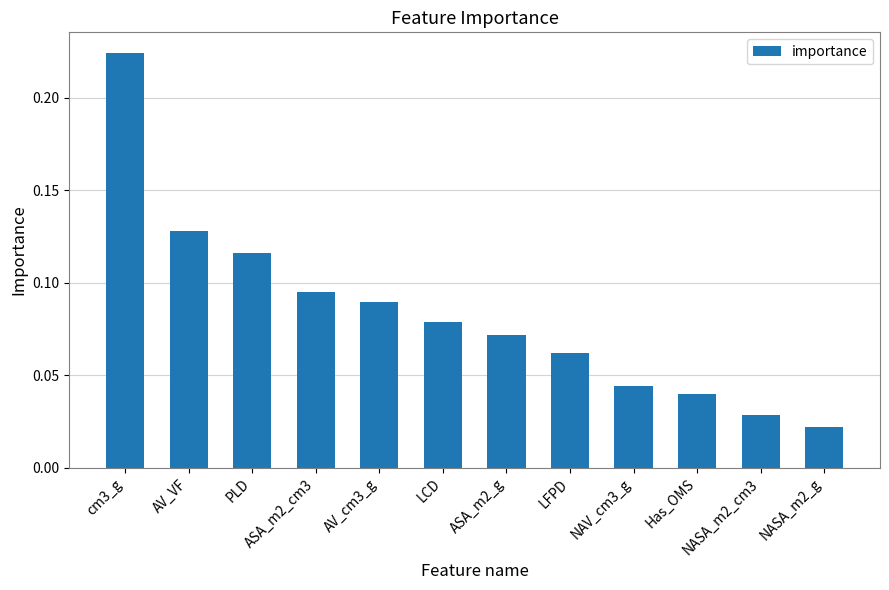

What is the label of the 7th bar from the left?

ASA_m2_g